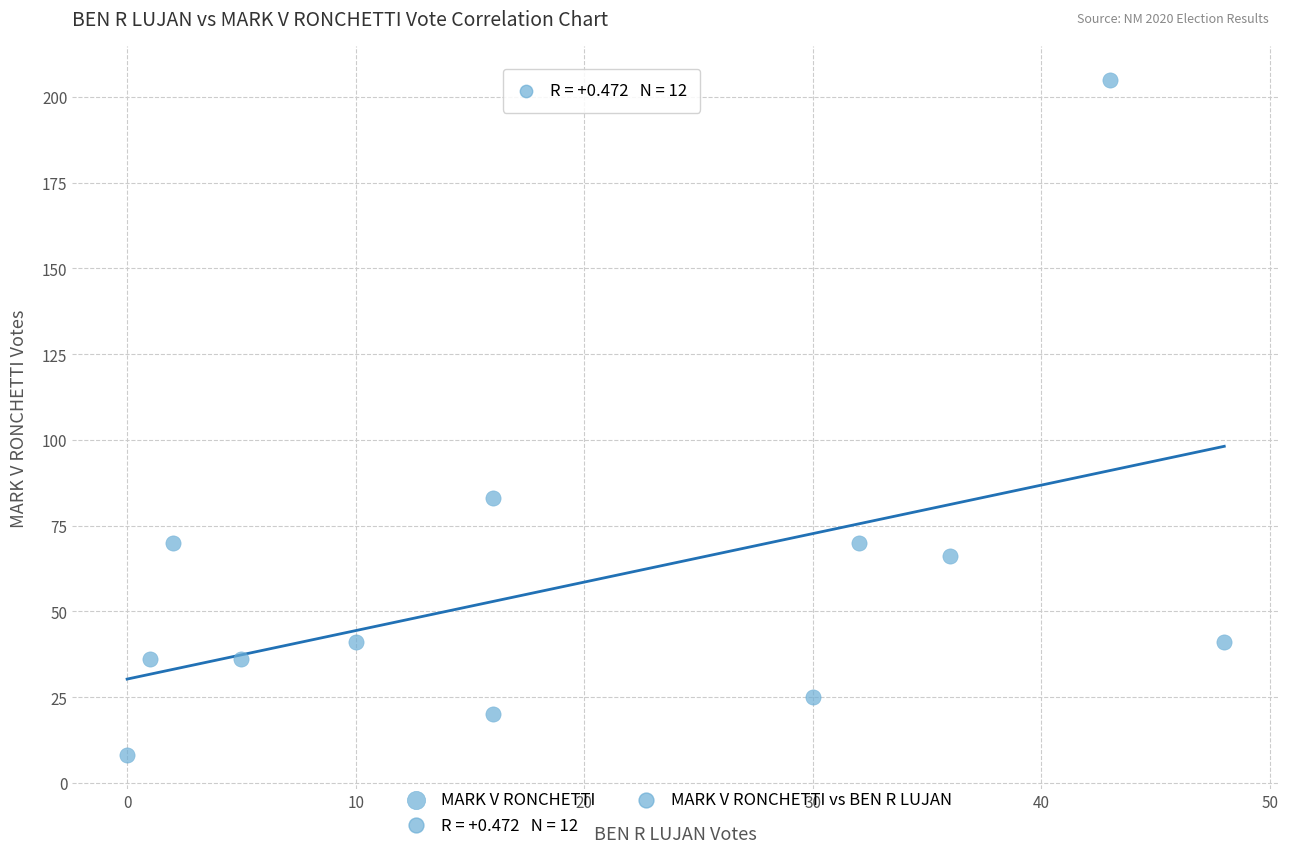

What is the average Y value?

58